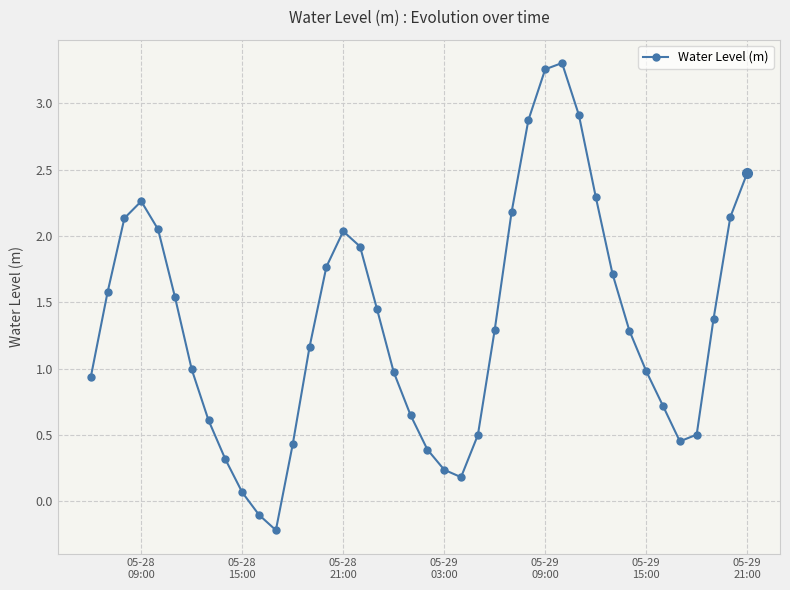

What is the difference between the maximum and minimum values?

3.5